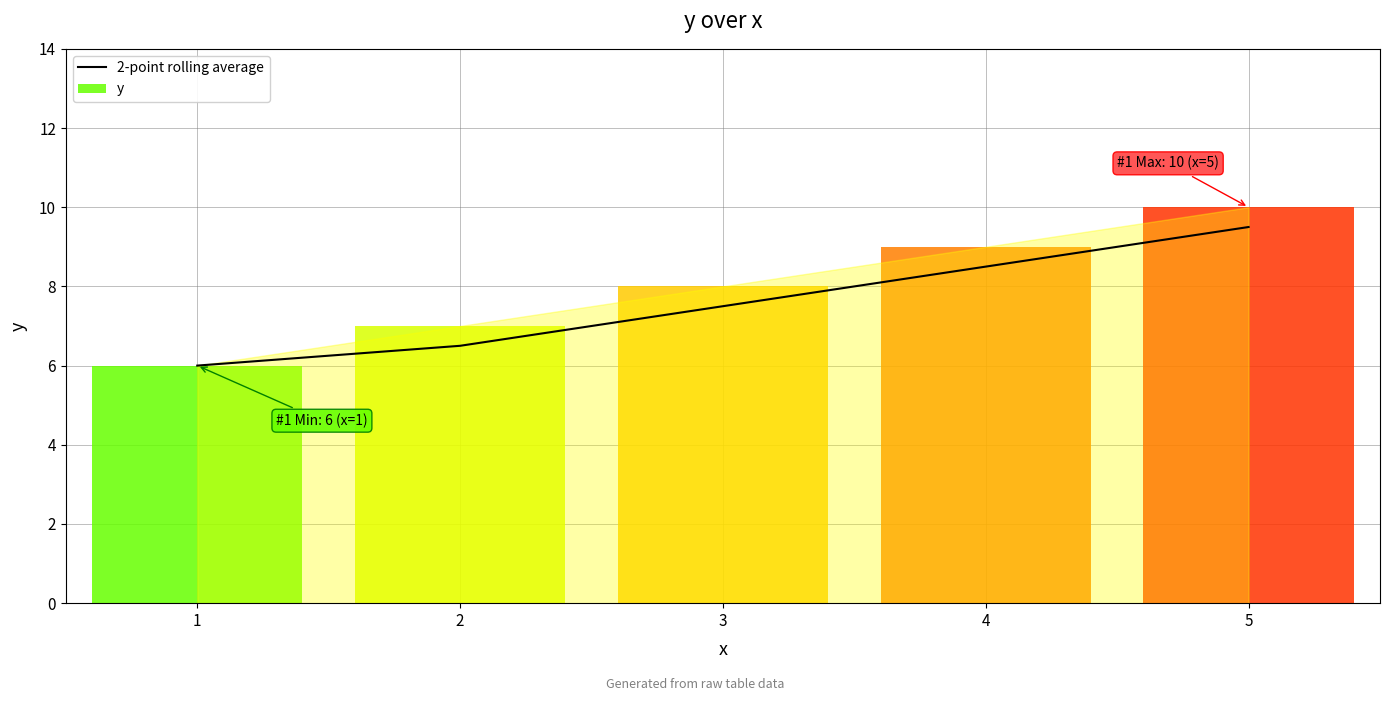

List the labels in order of 2-point rolling average value, largest first.

5, 4, 3, 2, 1